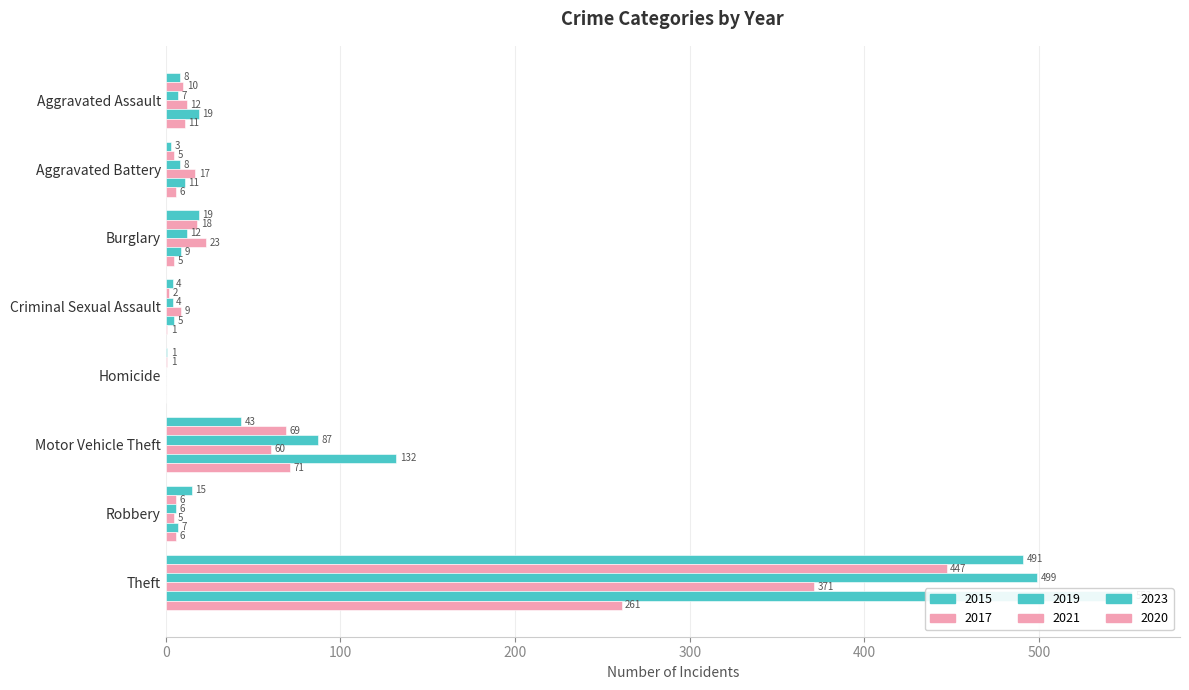

What is the sum of all 2017 values?

558